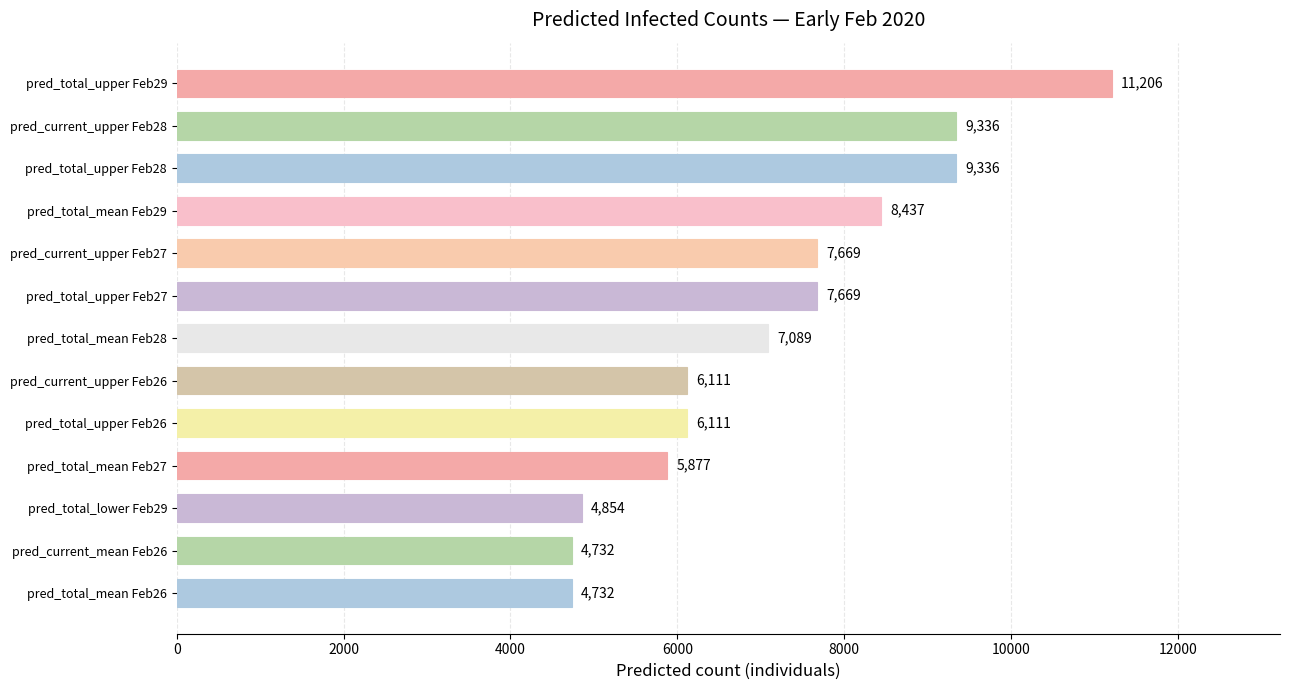

What is the sum of the values at pred_total_mean Feb26 and pred_total_mean Feb27?

10609